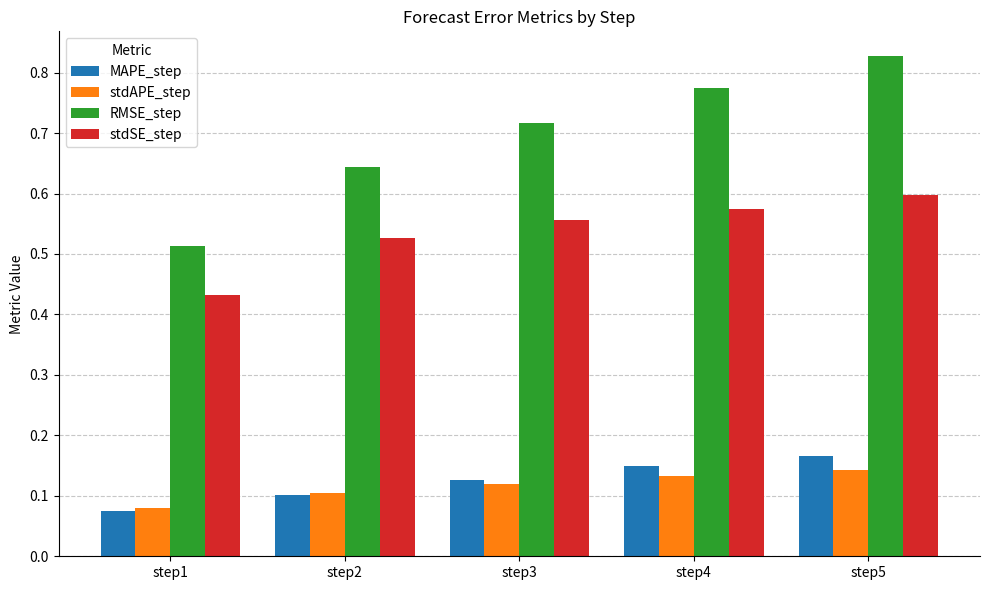

How many bars are there in each group?

4